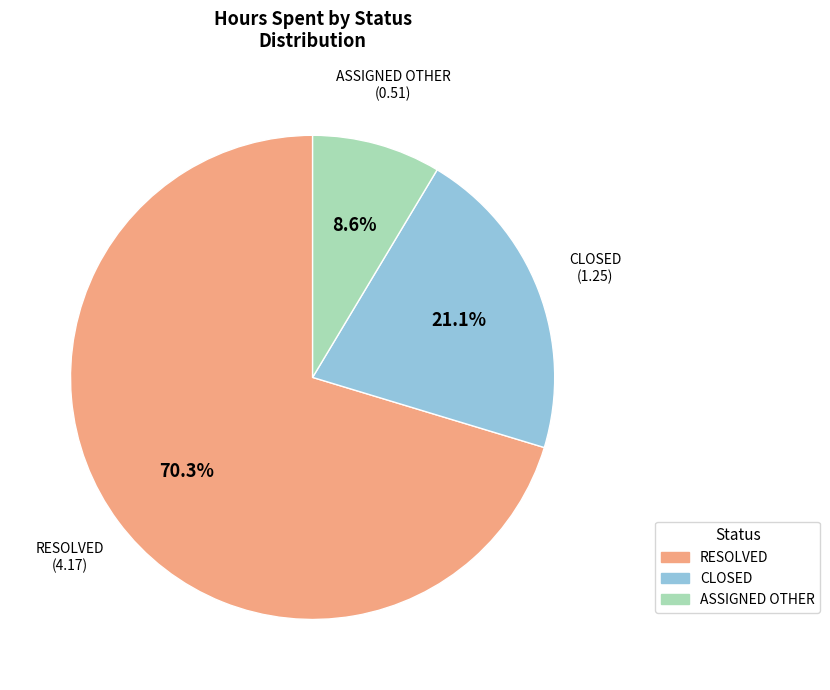

Is there a majority slice in this chart?

Yes